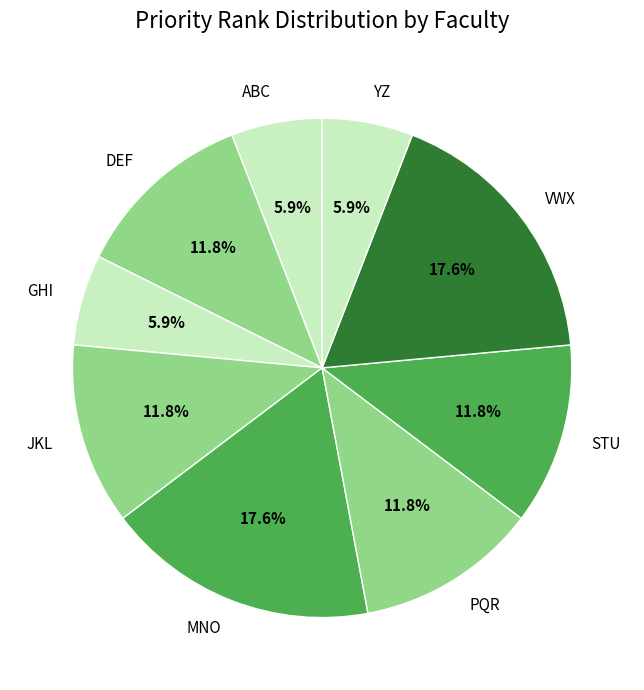

Do VWX and GHI together represent more than half of the pie?

No